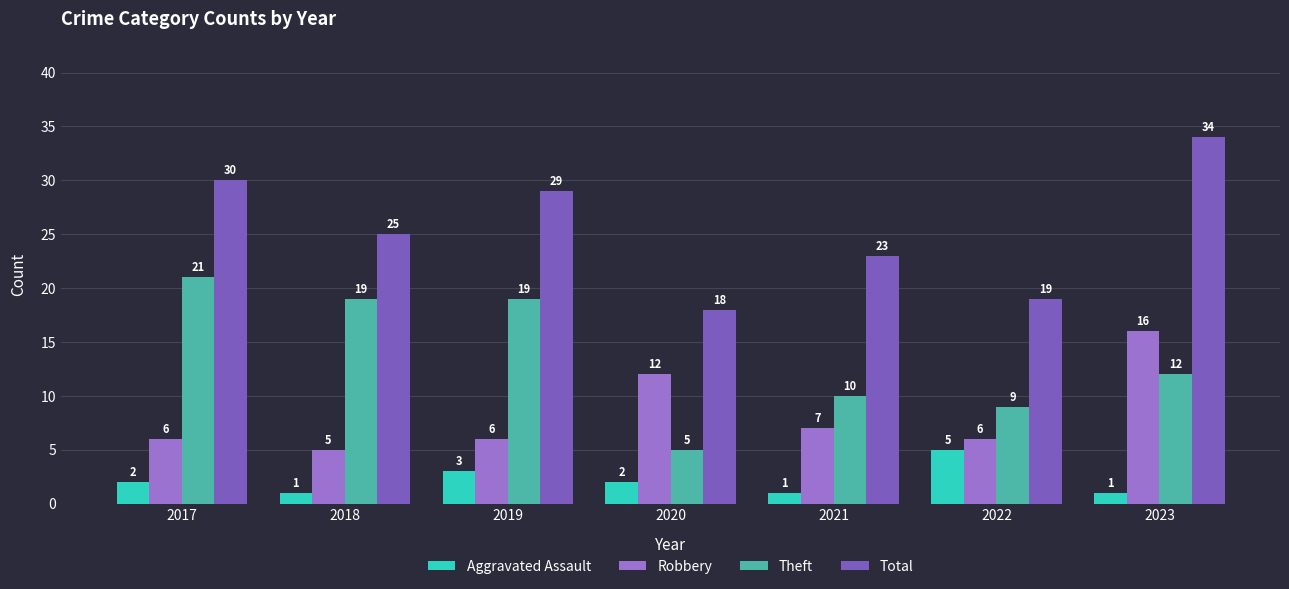

How many distinct data groups are displayed?

4